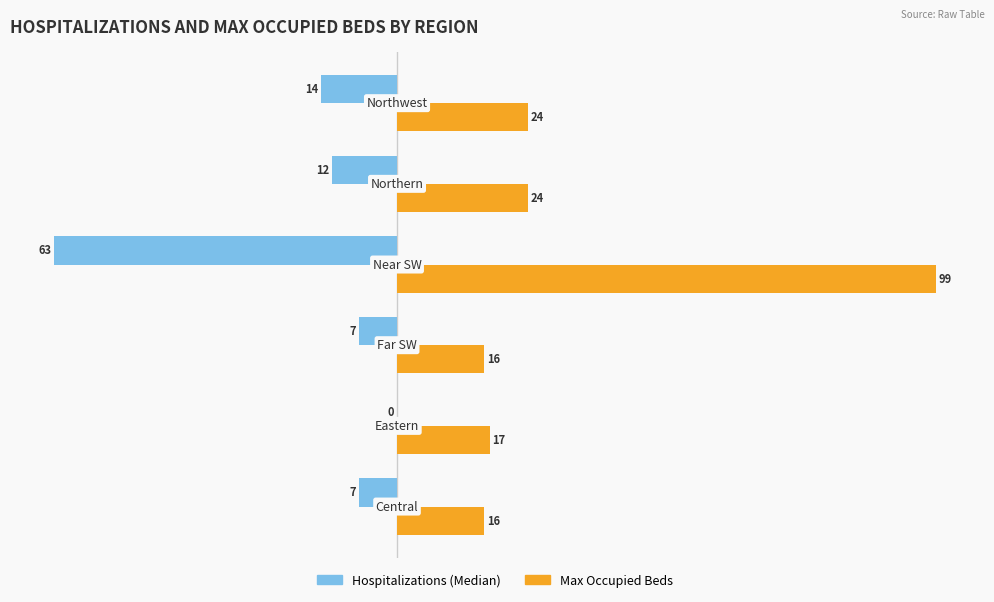

What is the sum of all Max Occupied Beds values?

196